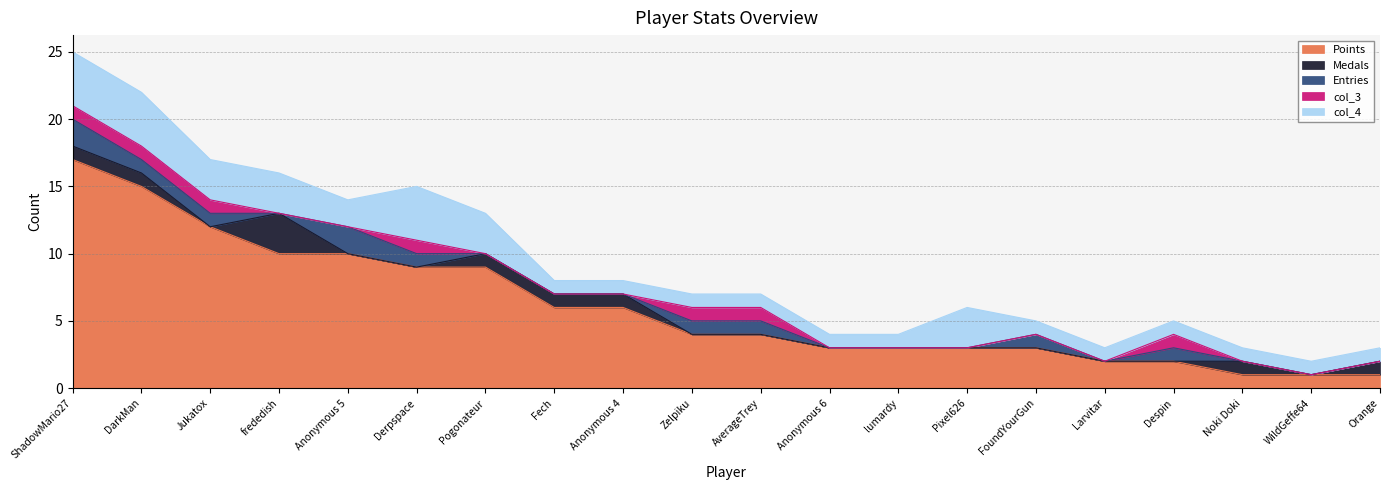

Is the value of Points at WildGeffe64 greater than the value of col_3 at WildGeffe64?

Yes